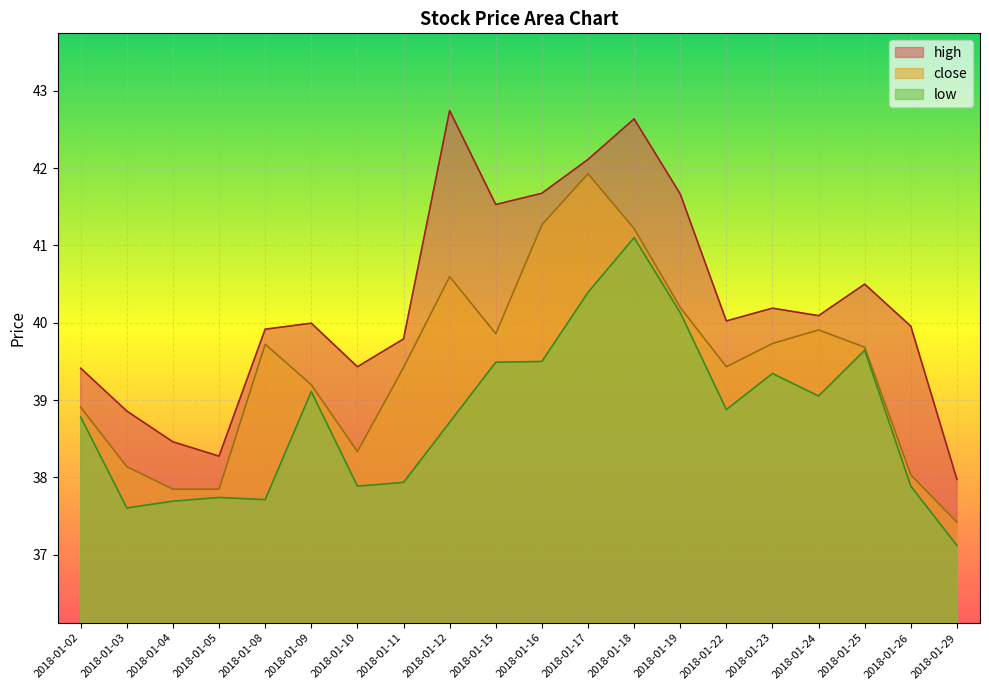

True or false: high has more than 0 points higher than both neighbors.

True